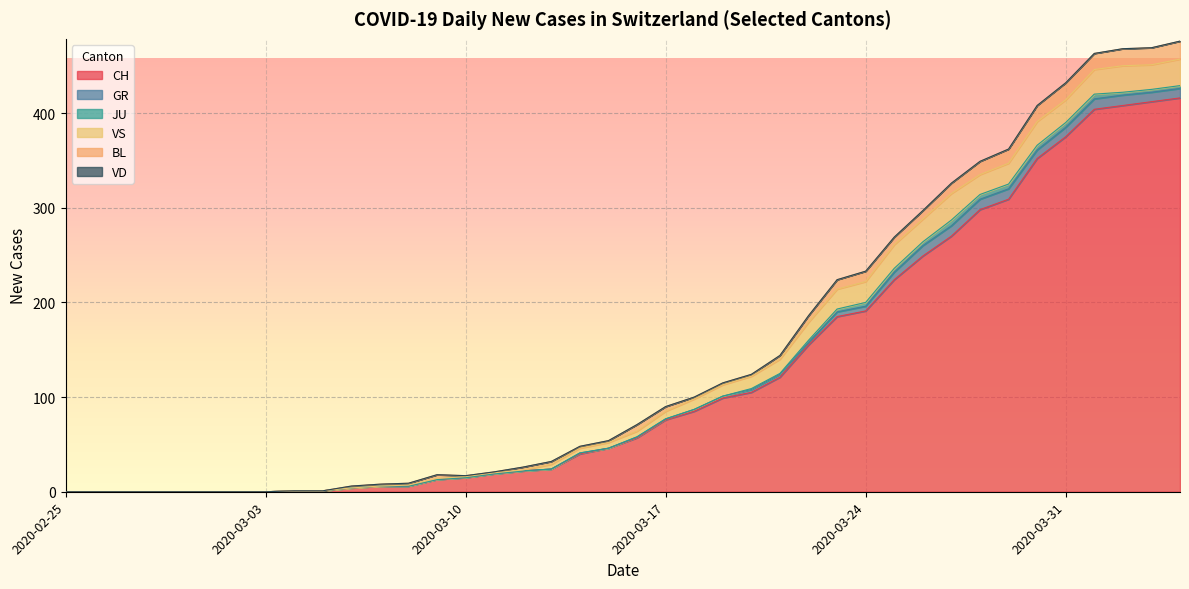

How many data points does each series have?

40